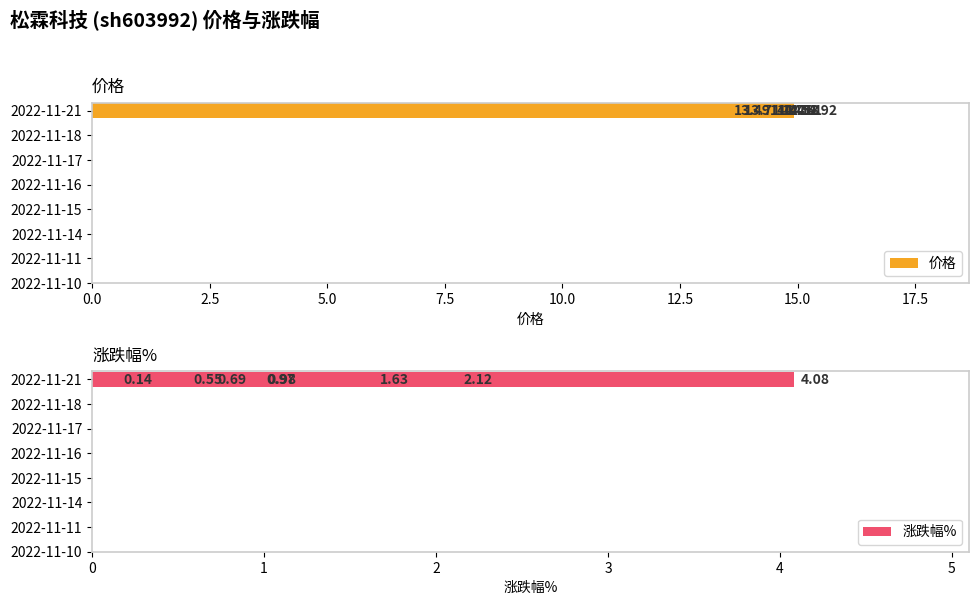

How many bars are there in each group?

2